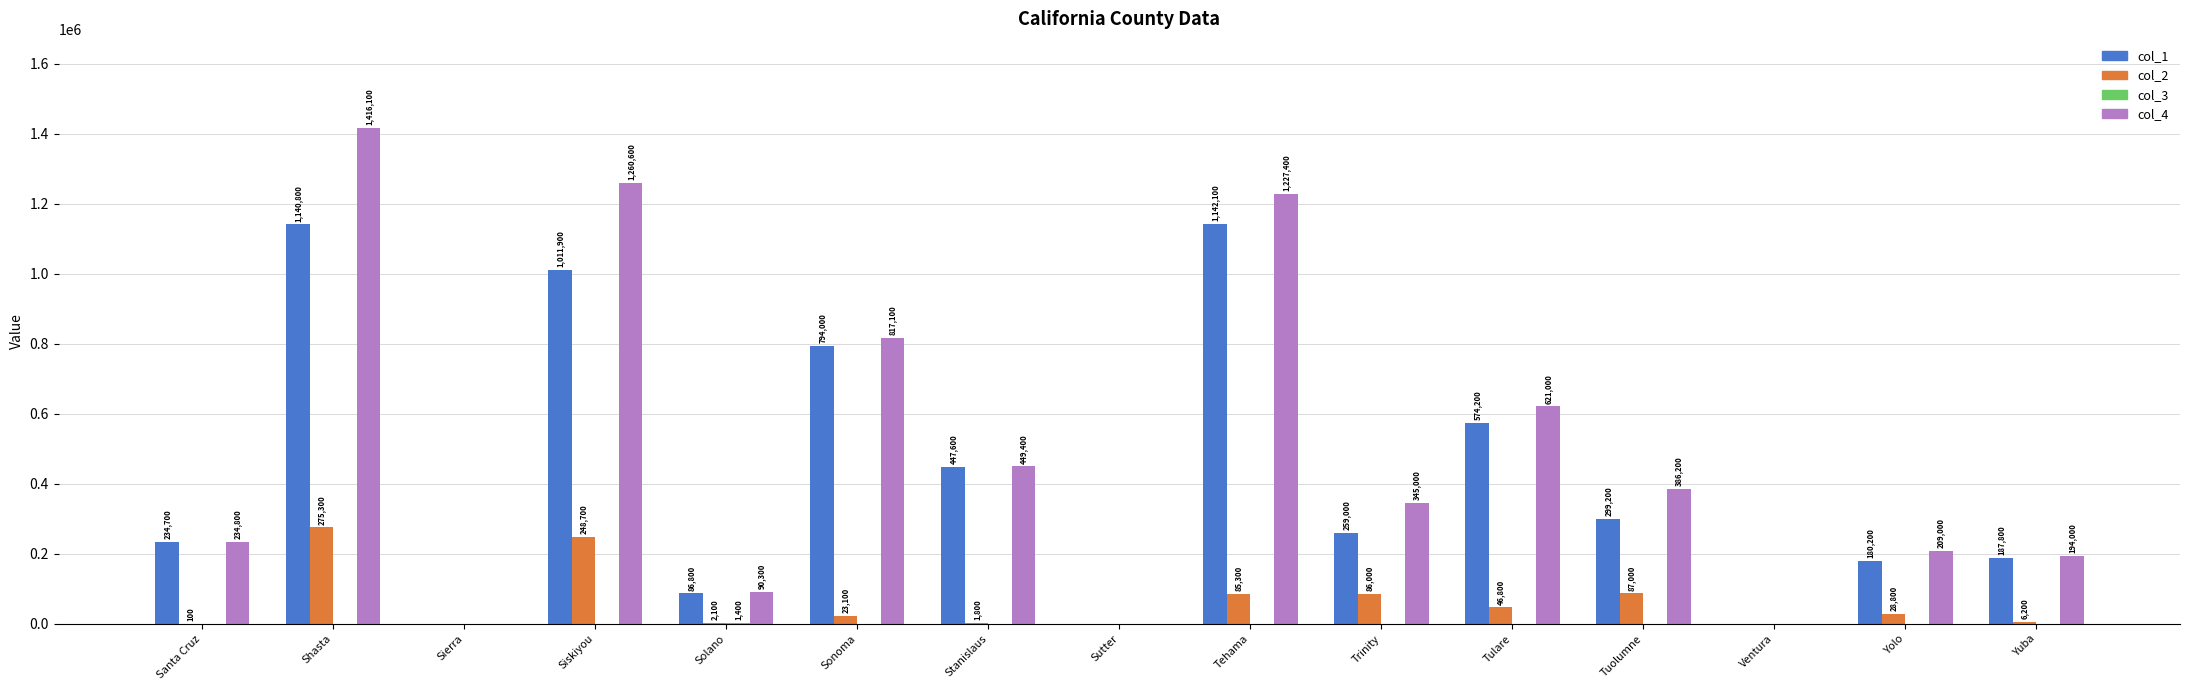

At which label does col_1 first exceed 259000?

Shasta